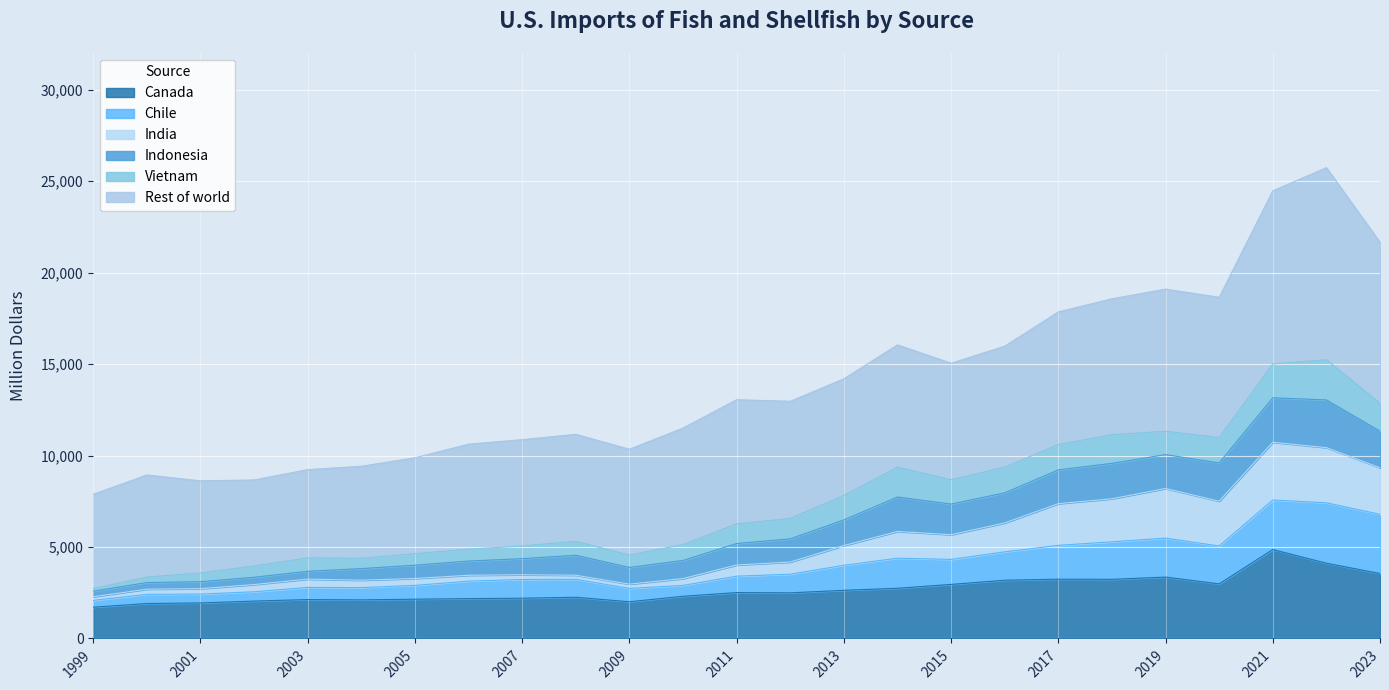

In India, how many points are lower than both neighbors (excluding endpoints)?

4